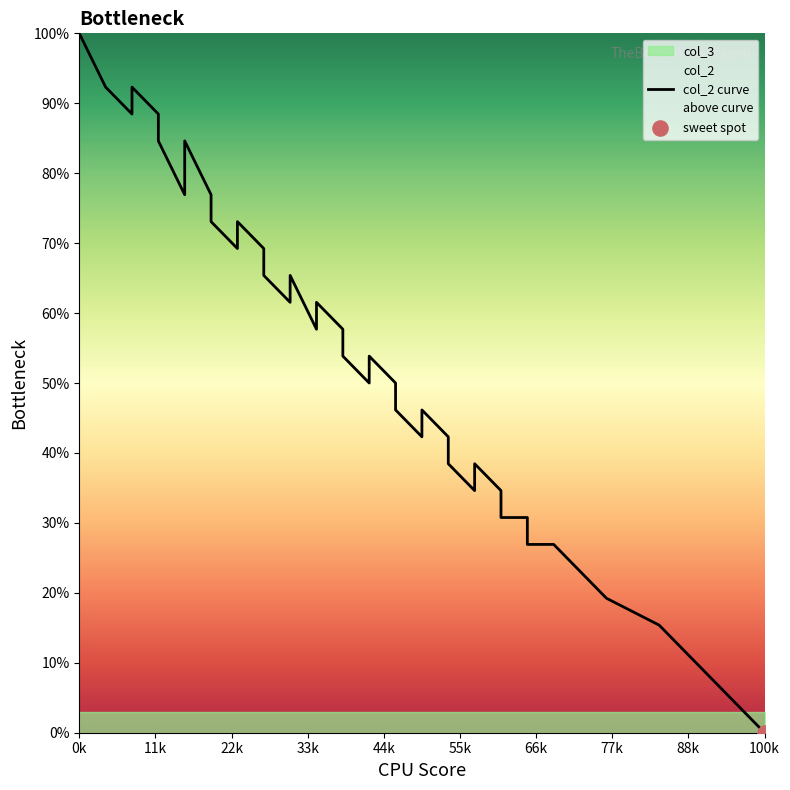

Between 0k and 77k, which is larger?

0k